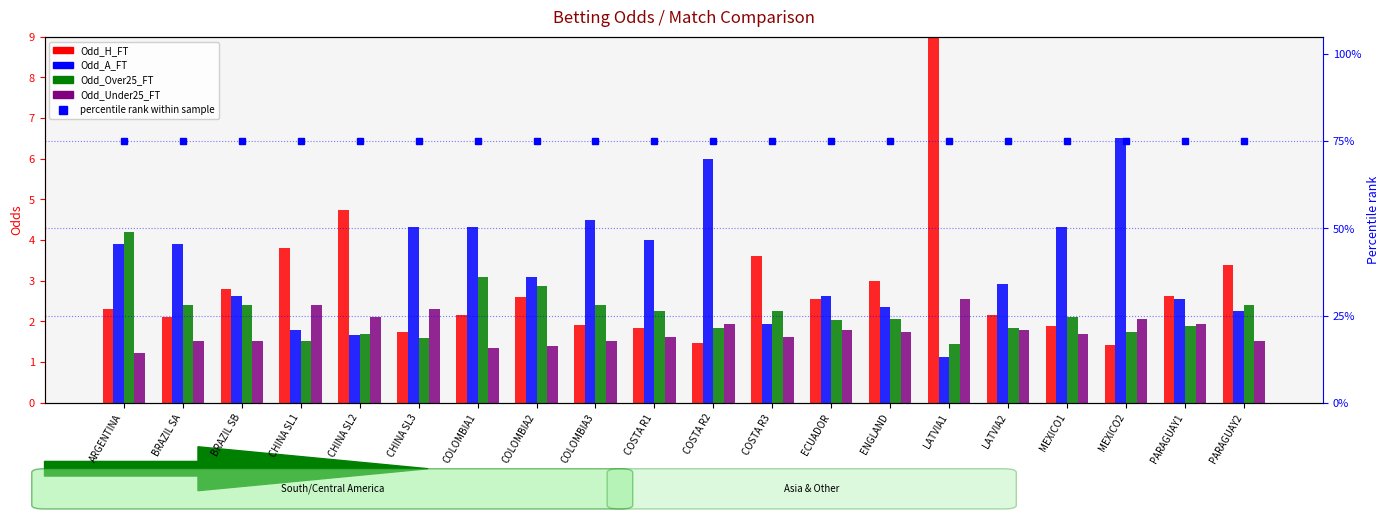

What are all the series names shown in the legend?

Odd_H_FT, Odd_A_FT, Odd_Over25_FT, Odd_Under25_FT